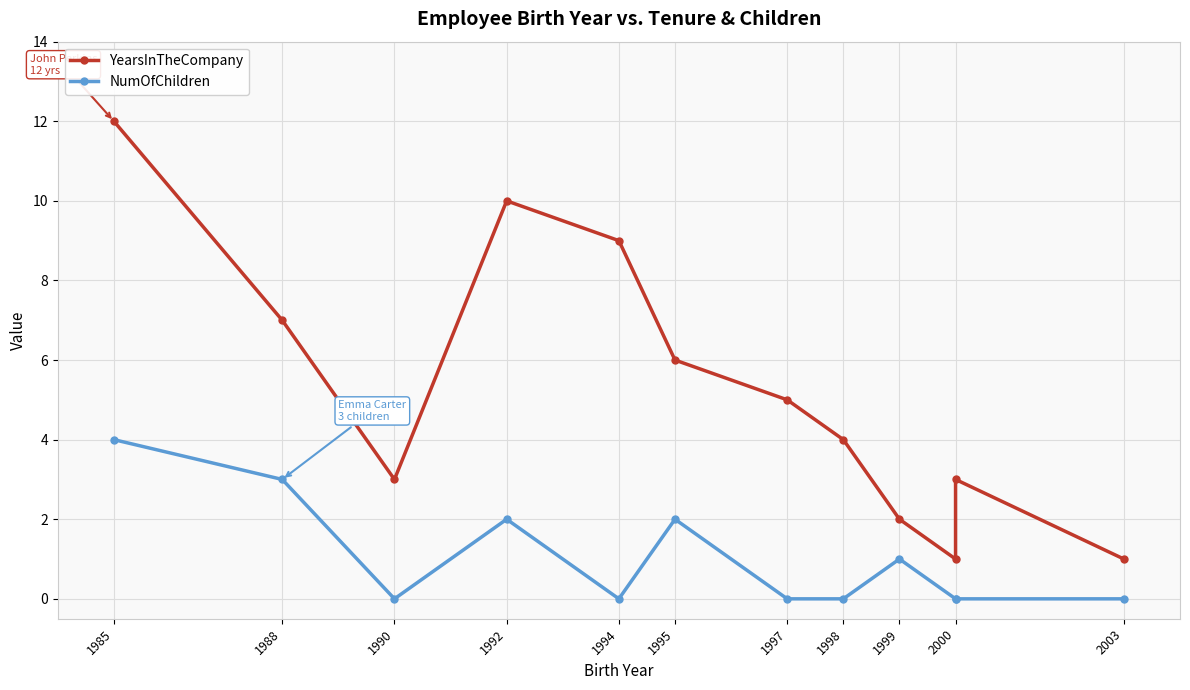

What is the average value of the YearsInTheCompany series?

5